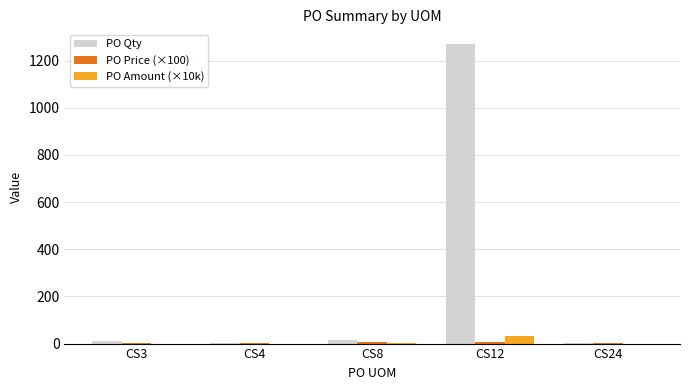

Which series has the largest total across all categories?

PO Qty